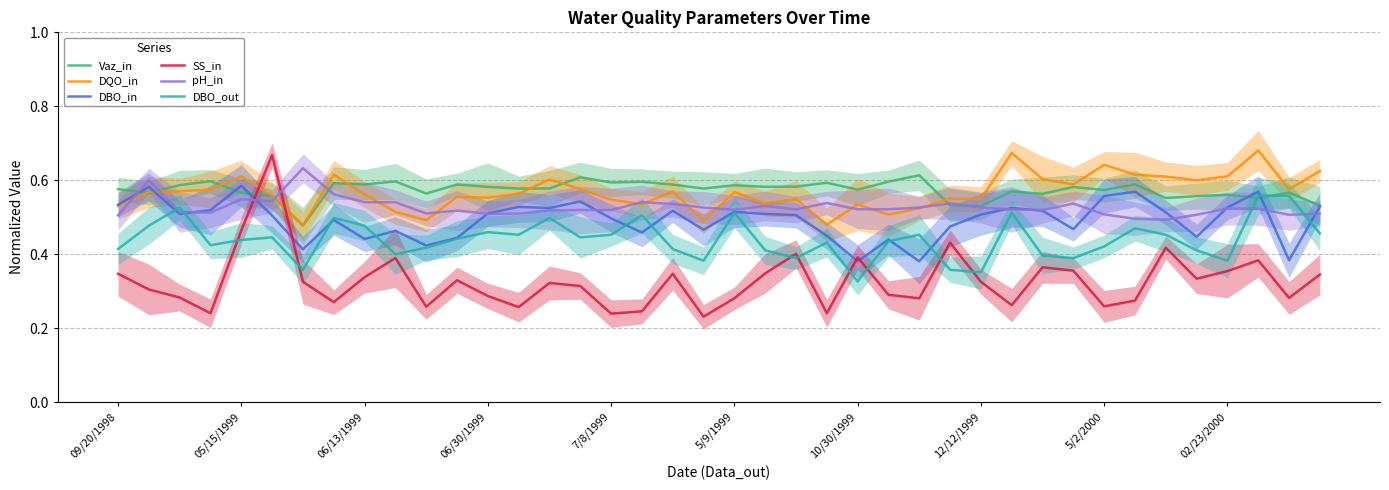

What is the approximate value of DQO_in at 06/13/1999?

0.6